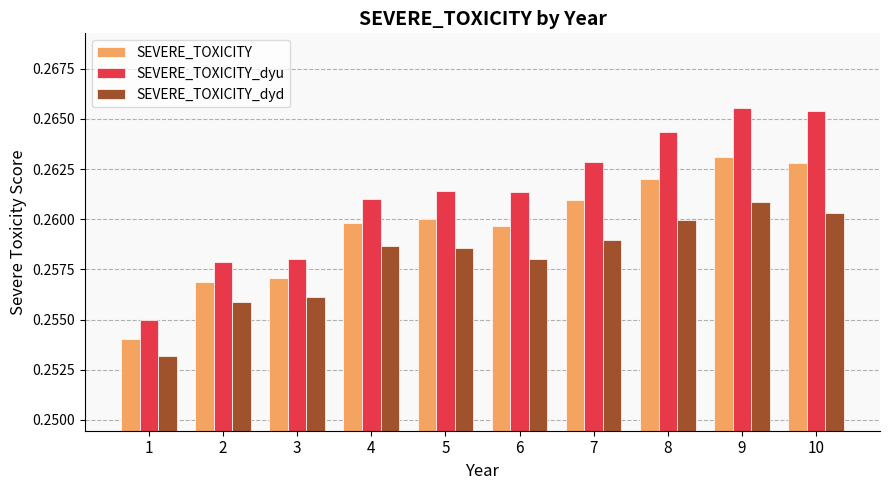

Rank the series at 7 from highest to lowest value.

SEVERE_TOXICITY_dyu, SEVERE_TOXICITY, SEVERE_TOXICITY_dyd